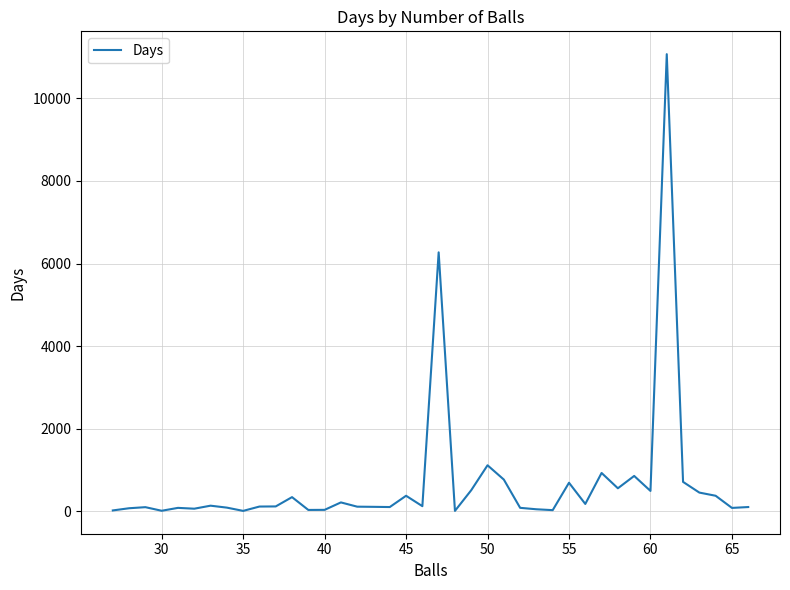

What is the difference between the maximum and minimum values?

11055